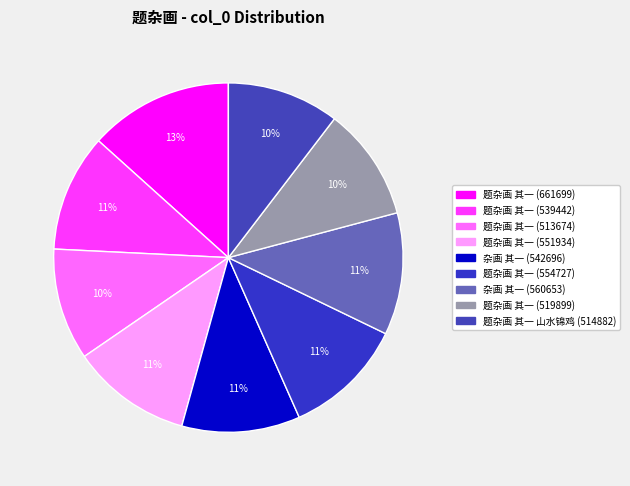

Is the sum of 题杂画 其一 (539442) and 题杂画 其一 (513674) greater than half?

No